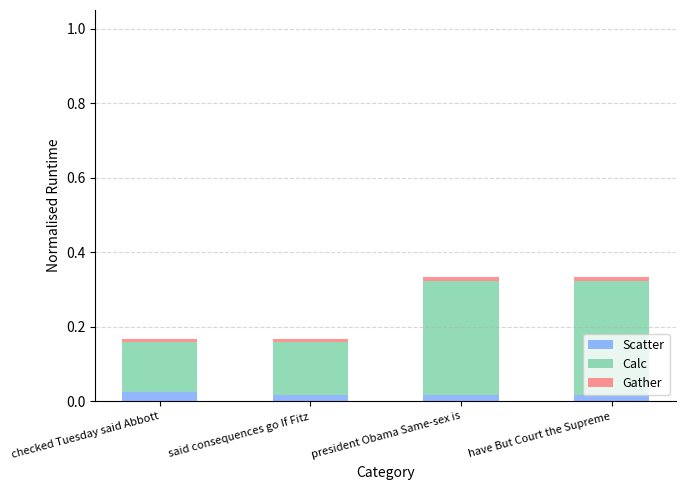

Does the chart contain stacked bars?

Yes